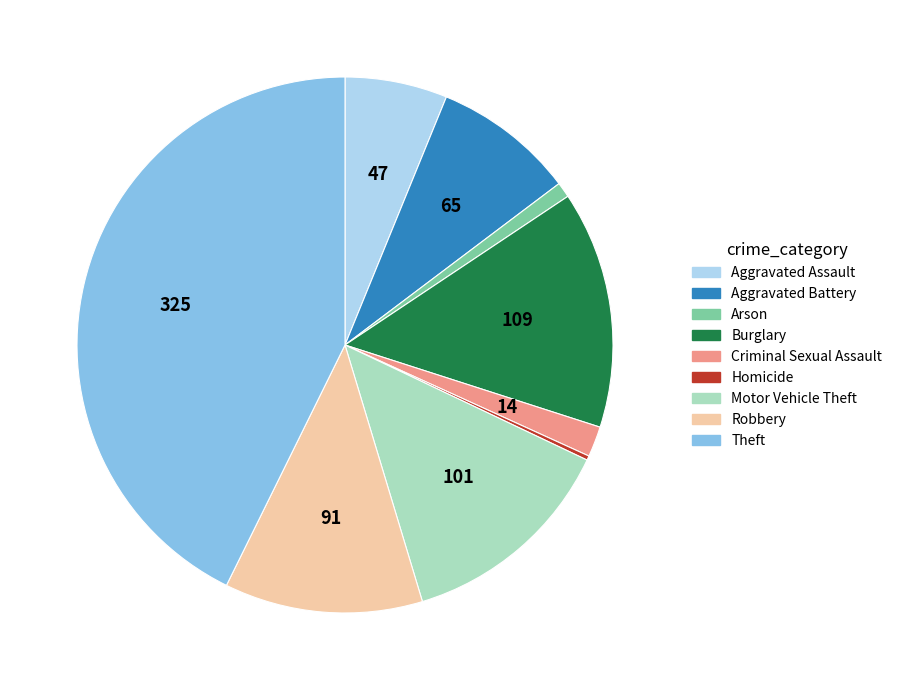

Does any single category account for the majority?

No